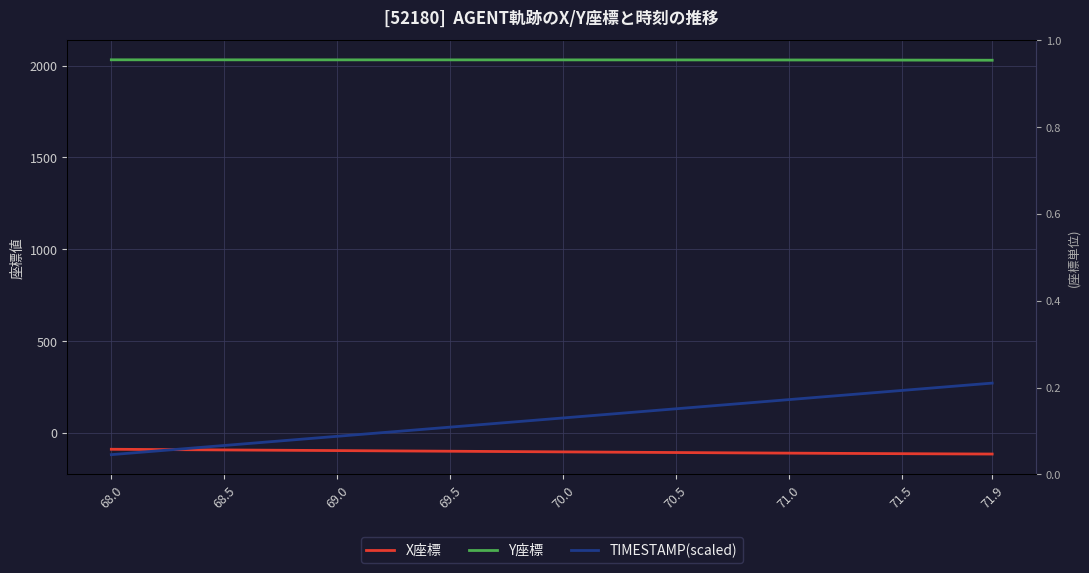

At which label does Y座標 reach its peak?

68.0